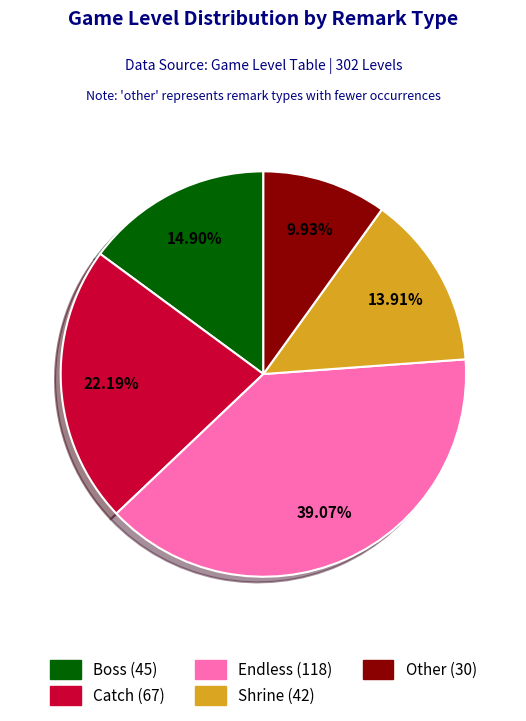

Does any single category account for the majority?

No